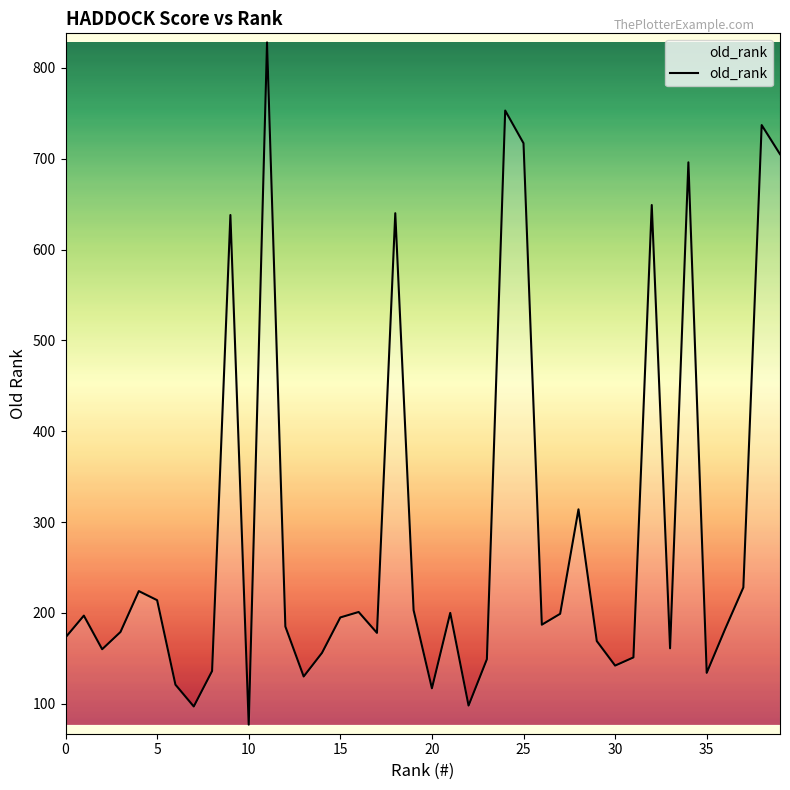

What is the maximum value shown in the chart?

828